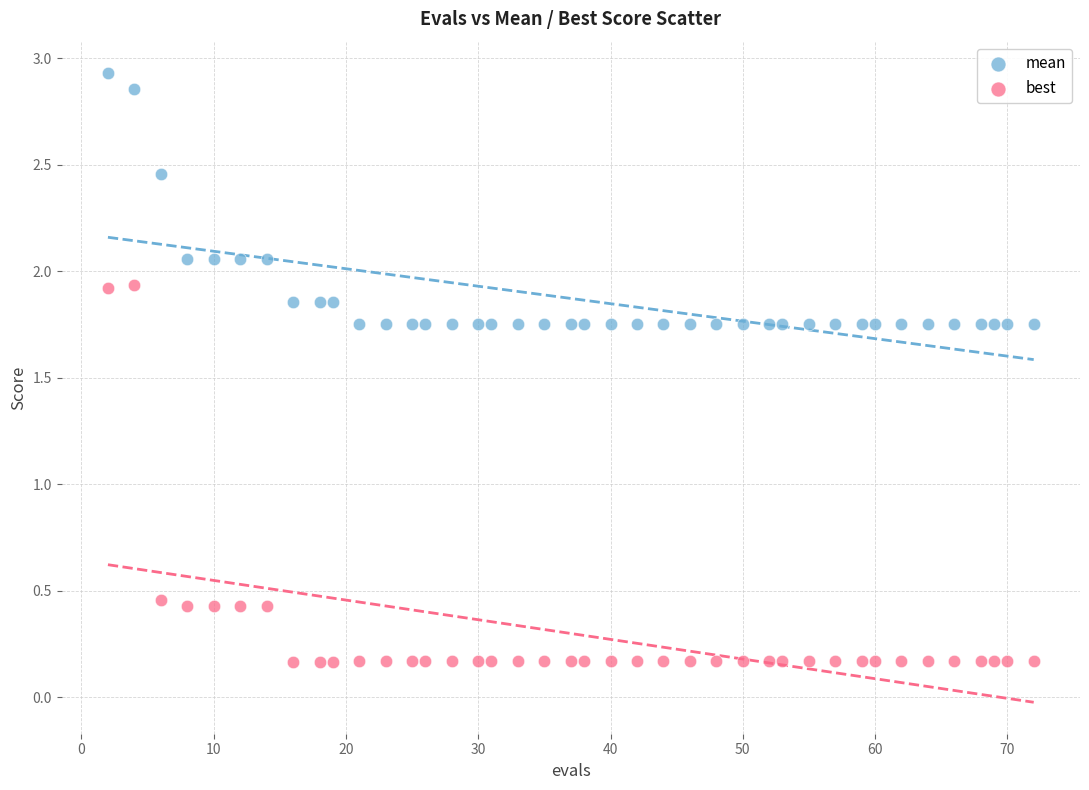

What is the X range (max minus min) for the scatter plot?

70.0